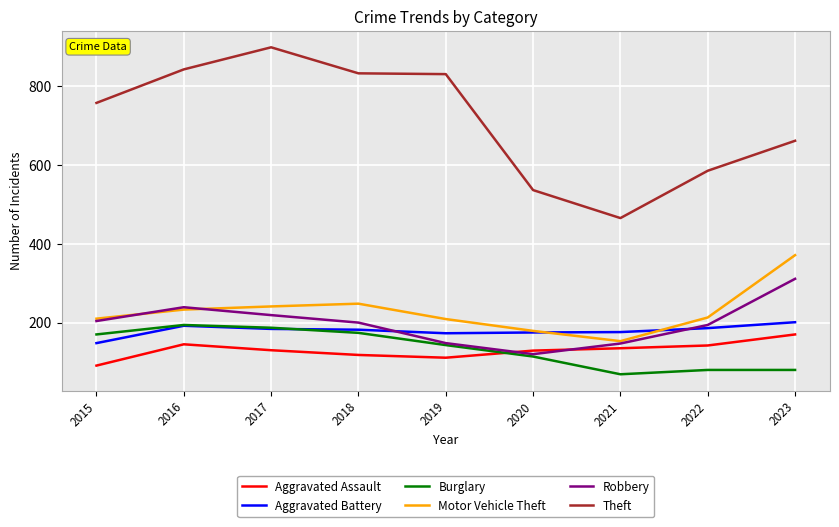

Where is Theft nearest to the value 681?

2023